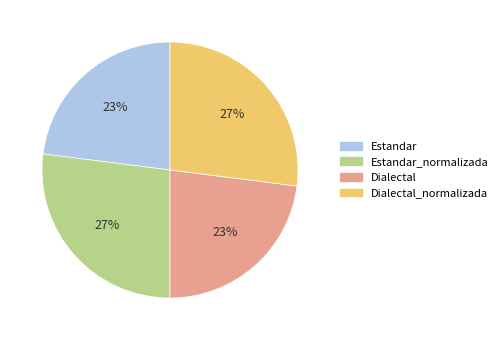

Approximately how many times larger is the value at Dialectal_normalizada compared to Estandar?

1.2